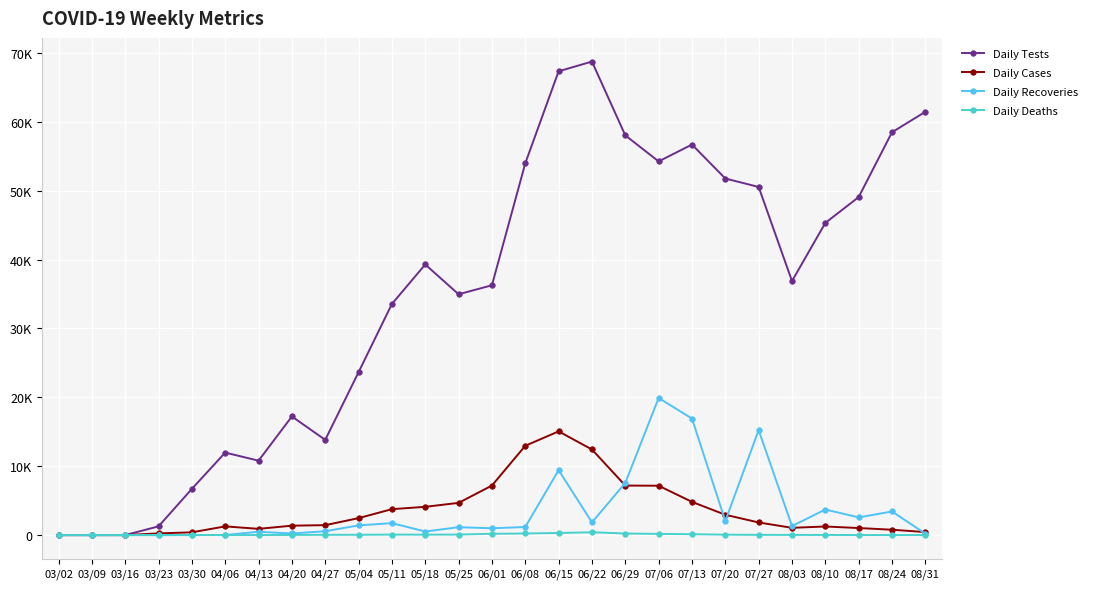

Does the chart have visible grid lines?

Yes